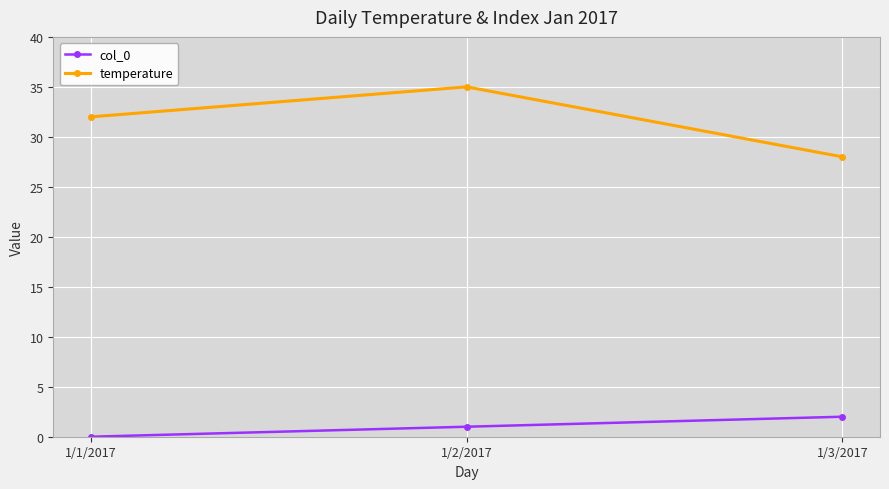

What is the sum of all temperature values?

95